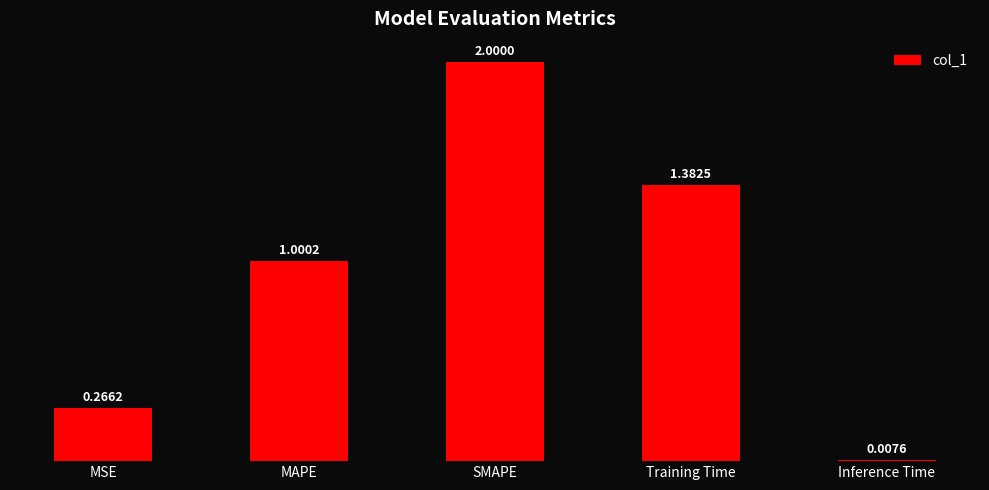

Rank the categories by value from lowest to highest.

Inference Time, MSE, MAPE, Training Time, SMAPE